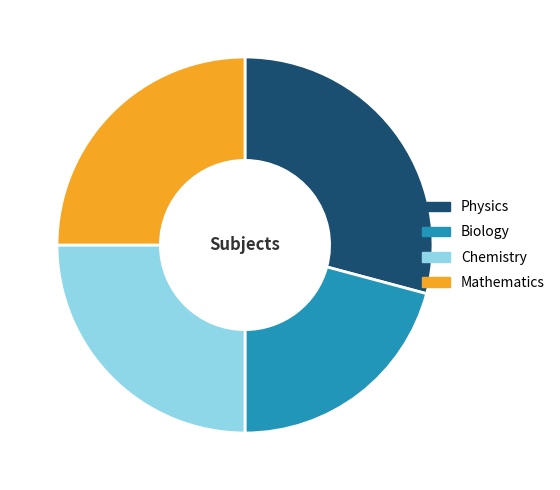

What is the ratio of the value at Mathematics to the value at Chemistry?

1.0